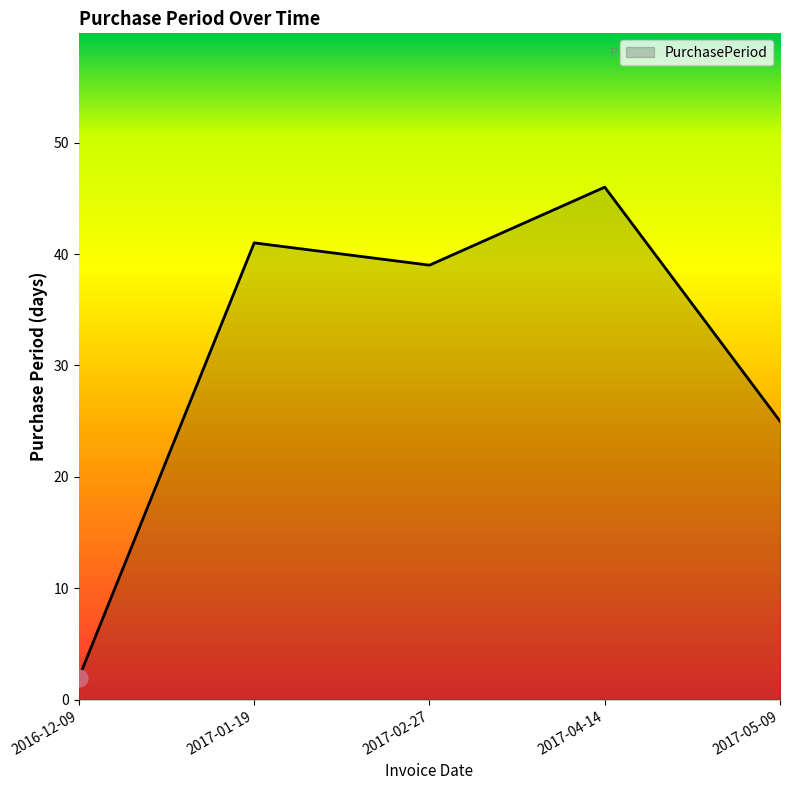

How many lines are shown in the chart?

1